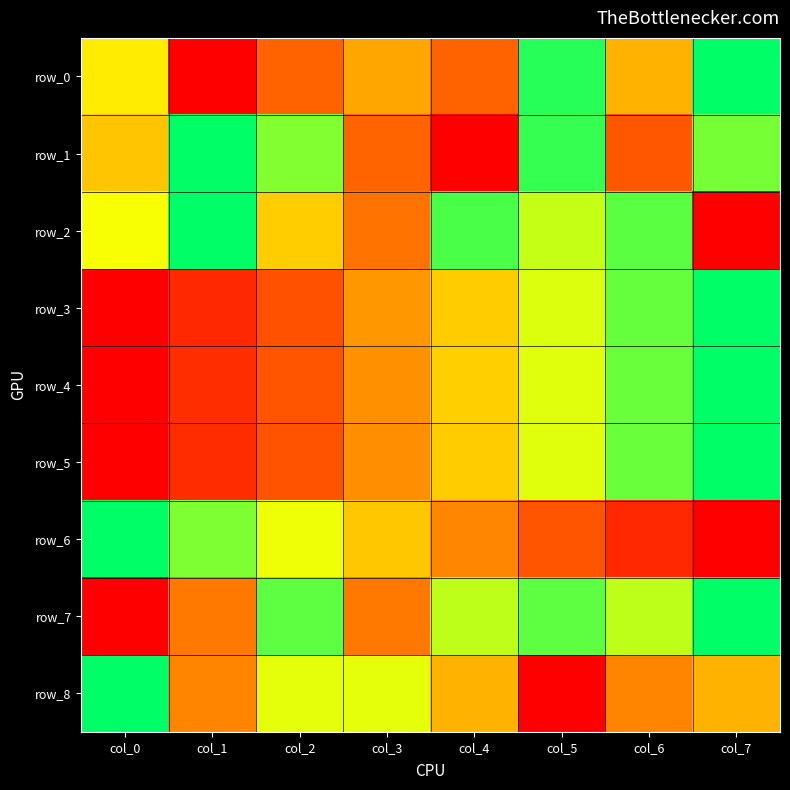

Reading left to right, transcribe all the data shown in this chart.

row_0: 0.6	0.0	0.3	0.5	0.3	0.9	0.5	1.0
row_1: 0.5	1.0	0.8	0.3	0.0	0.9	0.3	0.8
row_2: 0.7	1.0	0.6	0.4	0.9	0.7	0.9	0.0
row_3: 0.0	0.1	0.3	0.4	0.6	0.7	0.9	1.0
row_4: 0.0	0.1	0.3	0.4	0.6	0.7	0.9	1.0
row_5: 0.0	0.1	0.3	0.4	0.6	0.7	0.9	1.0
row_6: 1.0	0.8	0.7	0.5	0.4	0.3	0.1	0.0
row_7: 0.0	0.4	0.9	0.4	0.8	0.9	0.8	1.0
row_8: 1.0	0.4	0.7	0.7	0.5	0.0	0.4	0.5